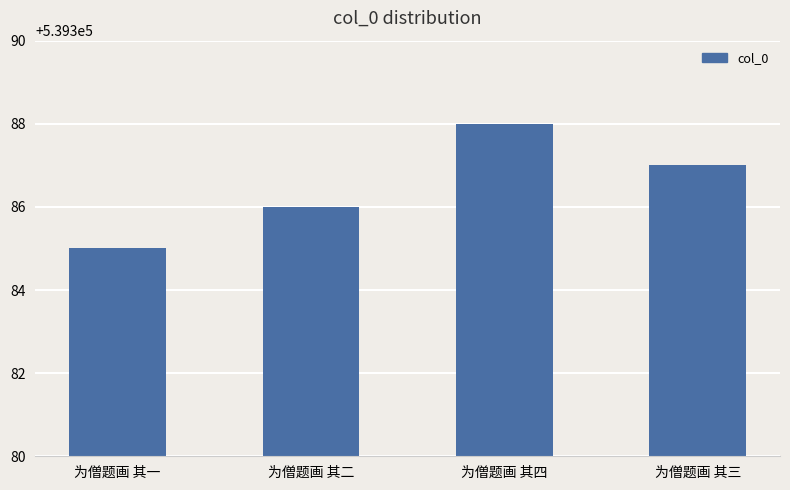

How many values are below 539387?

2